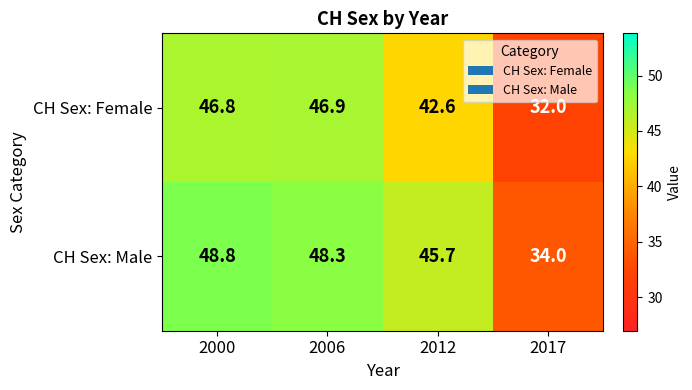

List the series in order of their overall mean, highest first.

CH Sex: Male, CH Sex: Female